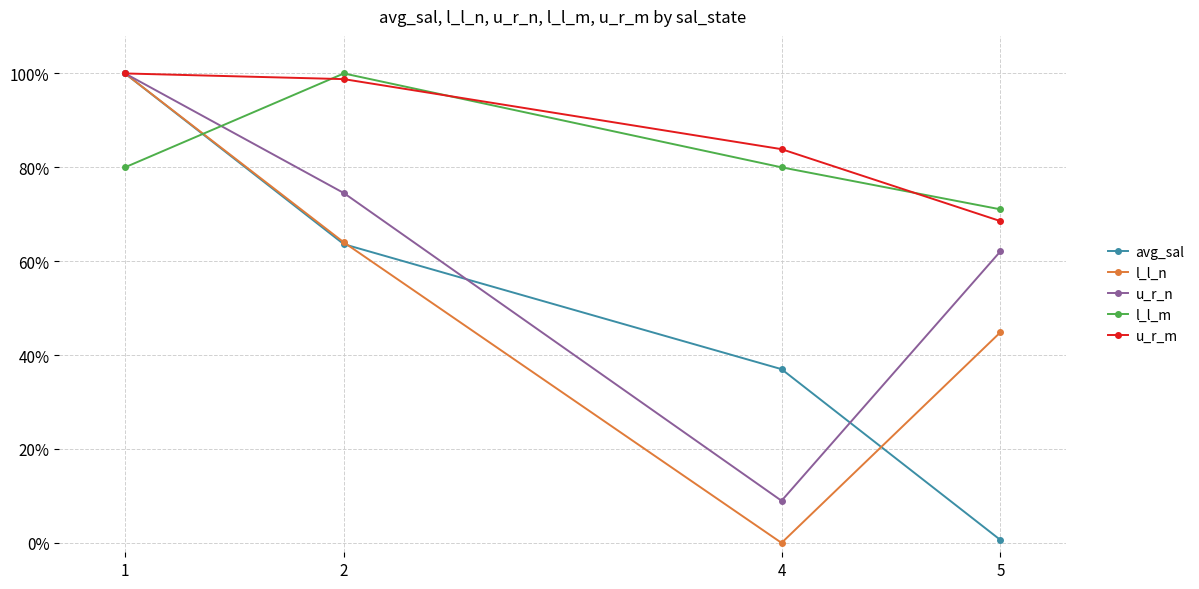

What are all the series names shown in the legend?

avg_sal, l_l_n, u_r_n, l_l_m, u_r_m